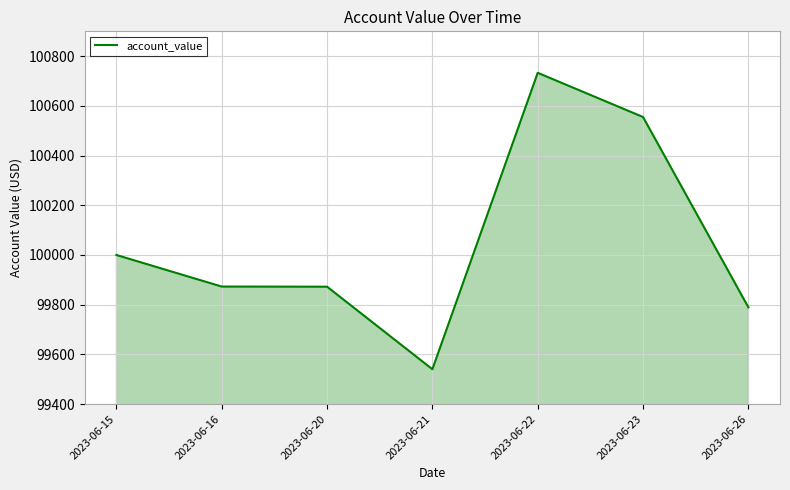

How many distinct data groups are displayed?

1